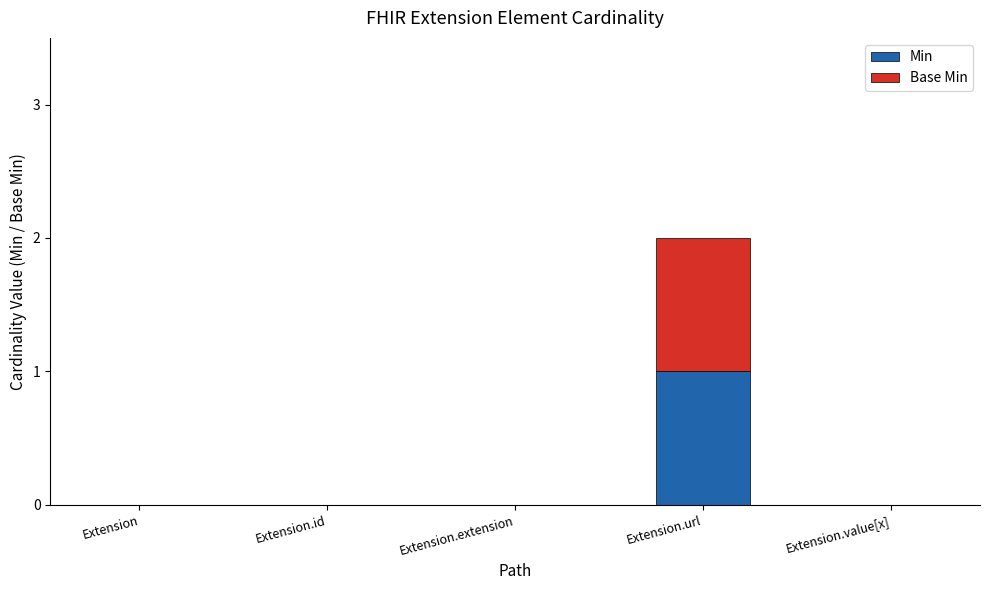

At which category is the sum across all series the highest?

Extension.url